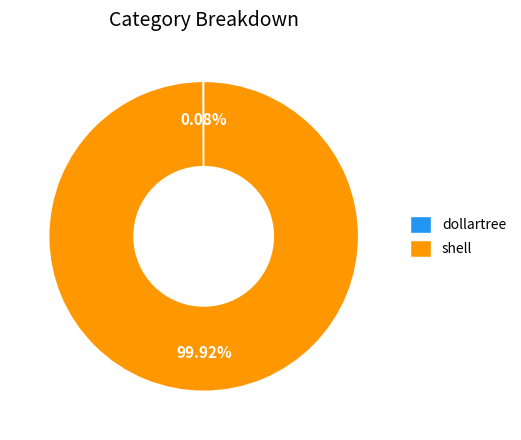

What is the majority slice?

shell